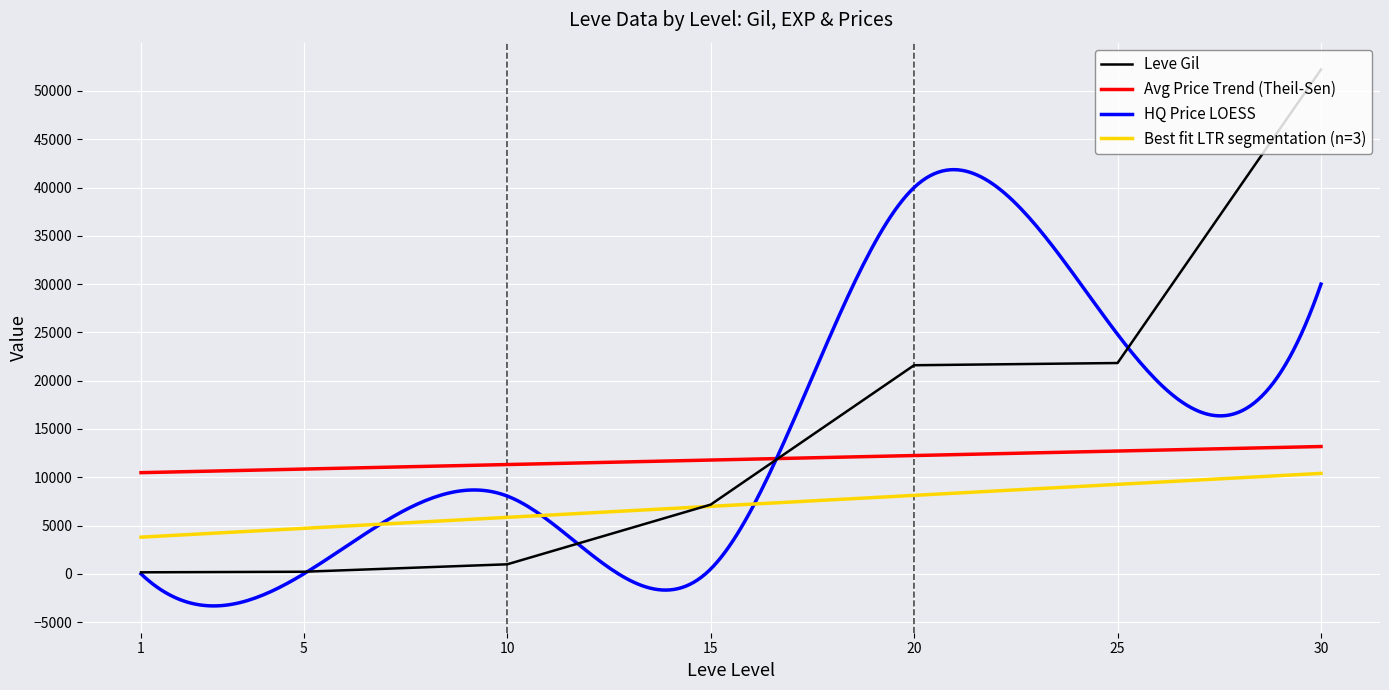

How many times do Avg Price Trend (Theil-Sen) and Leve Gil cross each other?

1